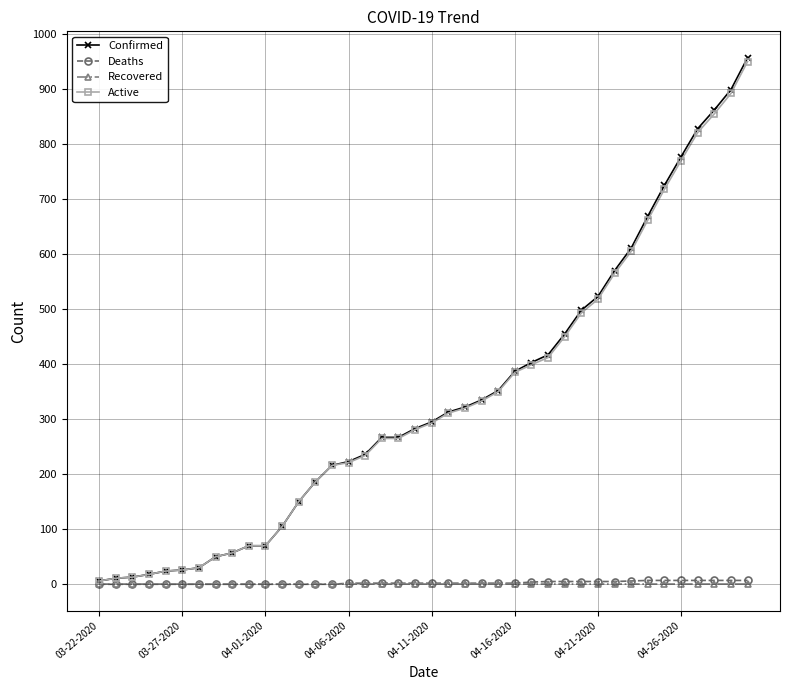

Which series has the widest spread of values?

Confirmed